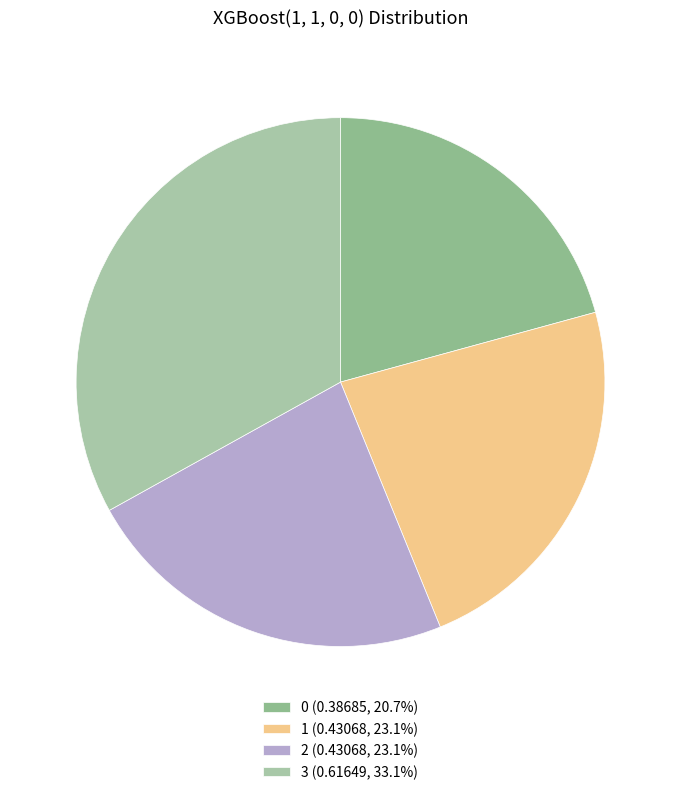

How many slices are in this pie chart?

4